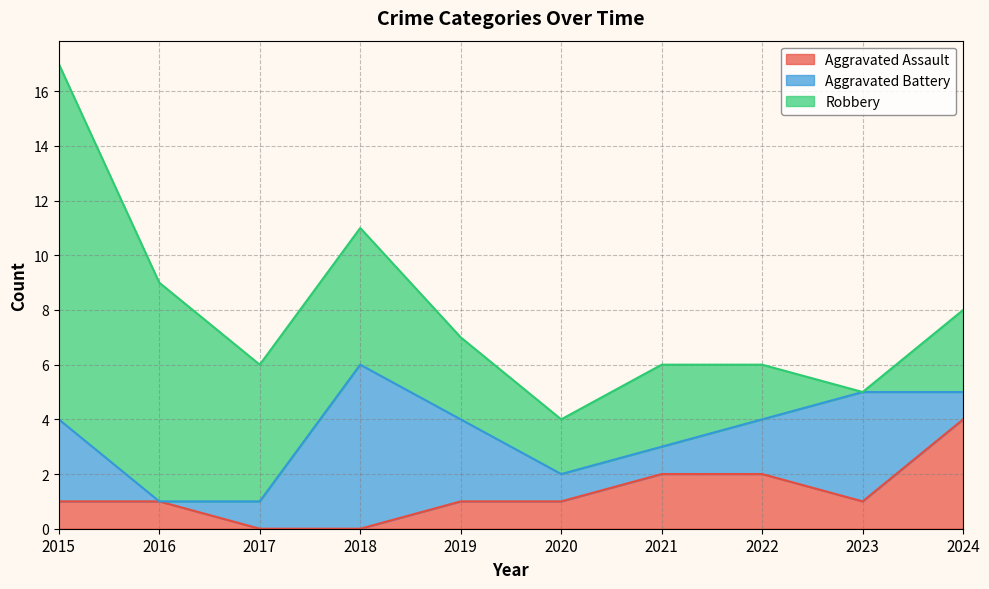

What is the difference between the Robbery values at 2016 and 2023?

8